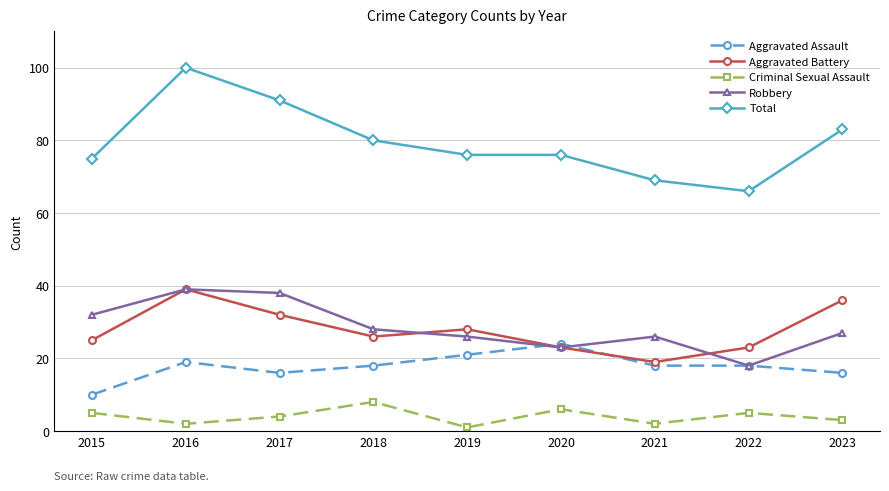

The value of Robbery at 2020 is 23. True or false?

True